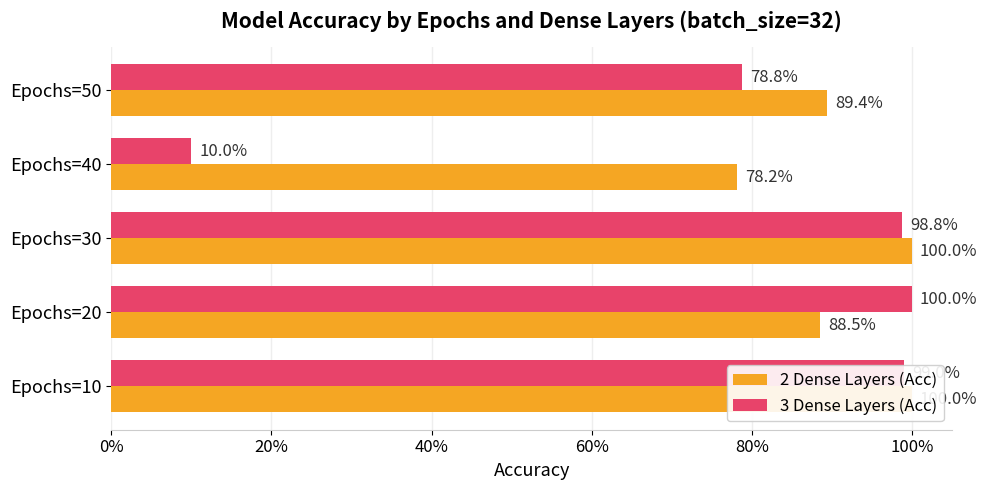

What is the sum of all 3 Dense Layers (Acc) values?

3.9